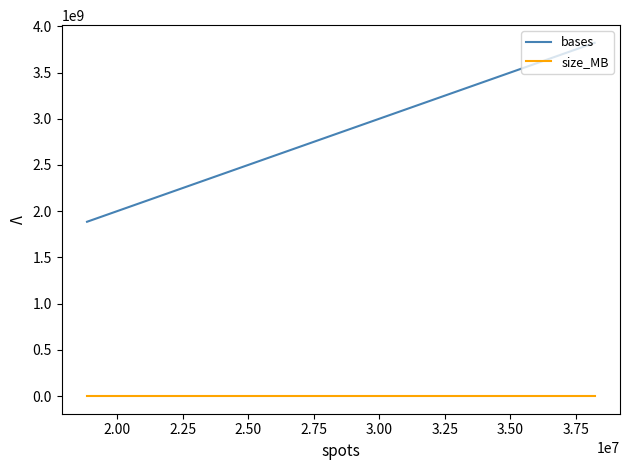

Which series has the largest total across all categories?

bases